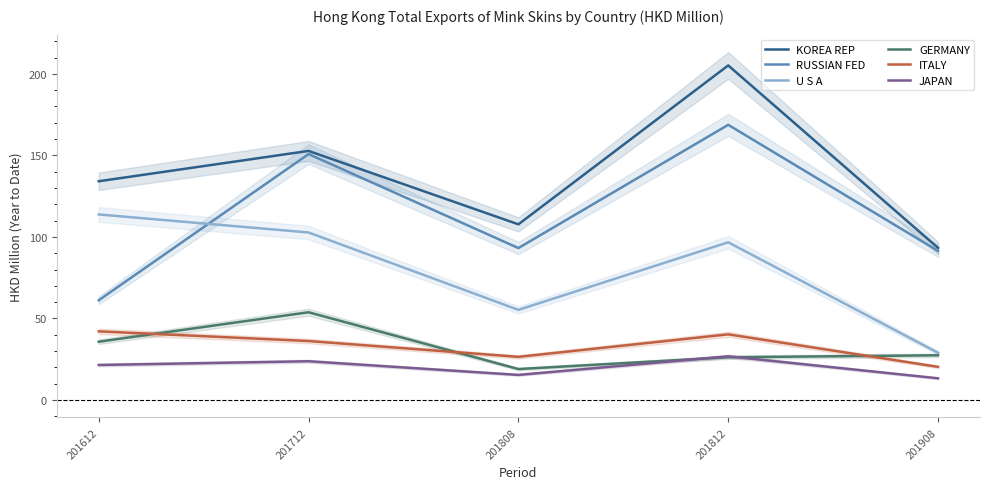

At which category does GERMANY reach its first local peak?

201712